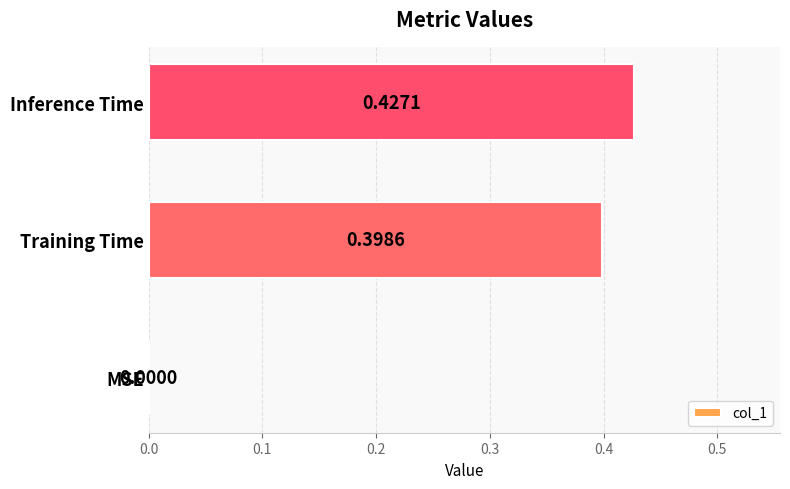

Which label corresponds to the largest value in the chart?

Inference Time